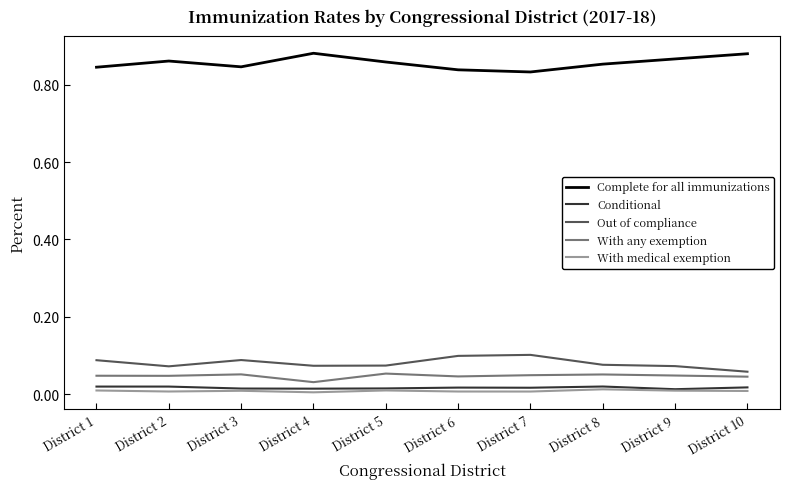

True or false: Out of compliance and With medical exemption intersect in this chart.

False